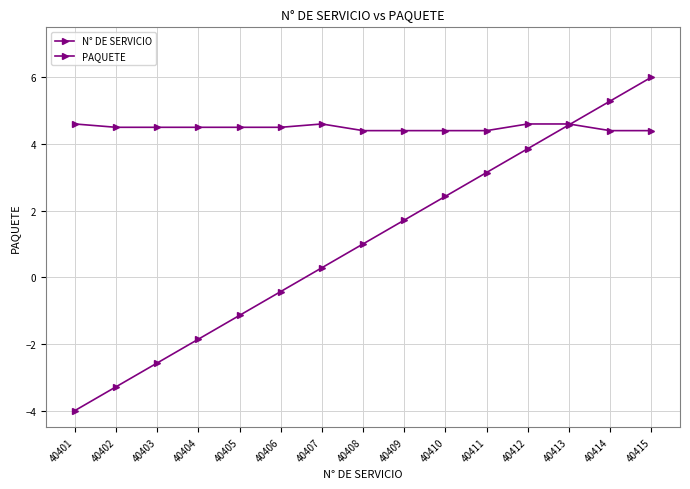

Reading right to left, list all the values displayed in this chart.

N° DE SERVICIO: 6.0	5.3	4.6	3.9	3.1	2.4	1.7	1.0	0.3	-0.4	-1.1	-1.9	-2.6	-3.3	-4.0
PAQUETE: 4.4	4.4	4.6	4.6	4.4	4.4	4.4	4.4	4.6	4.5	4.5	4.5	4.5	4.5	4.6